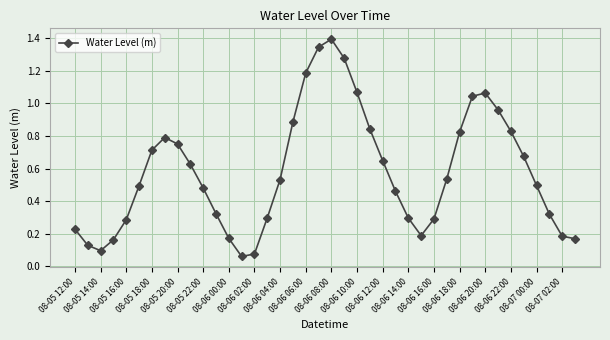

Does the chart have visible grid lines?

Yes